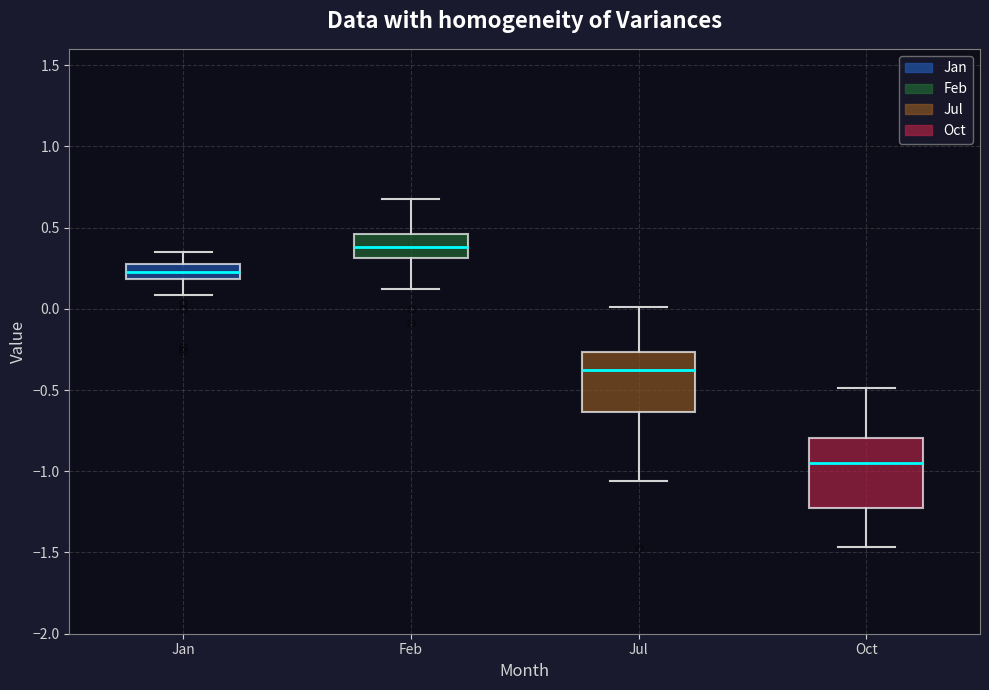

Where does the lower whisker of the box for Jan end on the y-axis? The values are not printed on the chart, so give them approximately, as read against the axis.

0.10